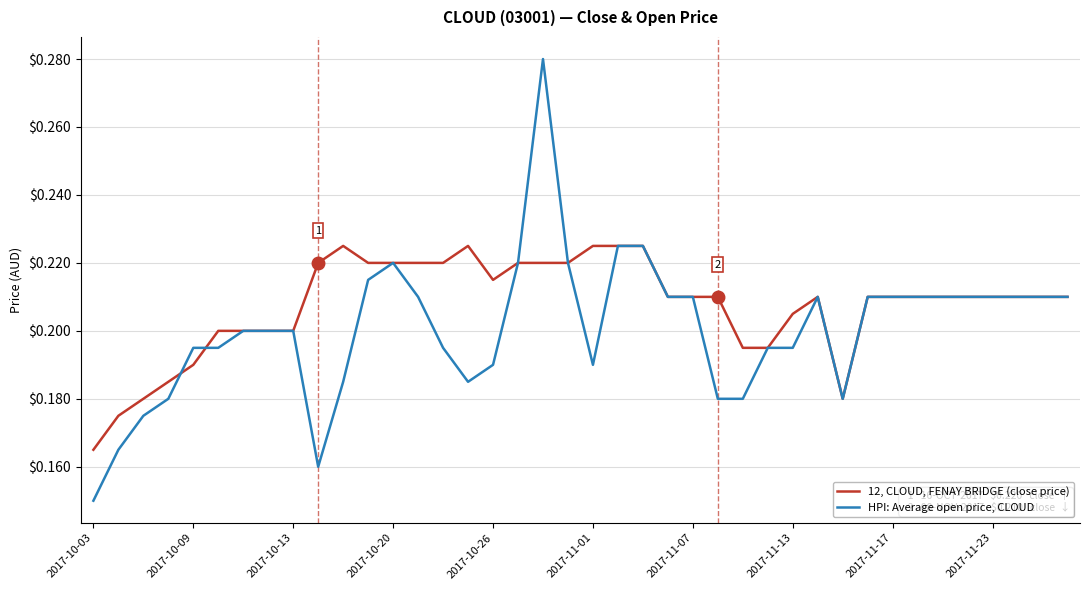

At how many categories does at least one series exceed 0?

40